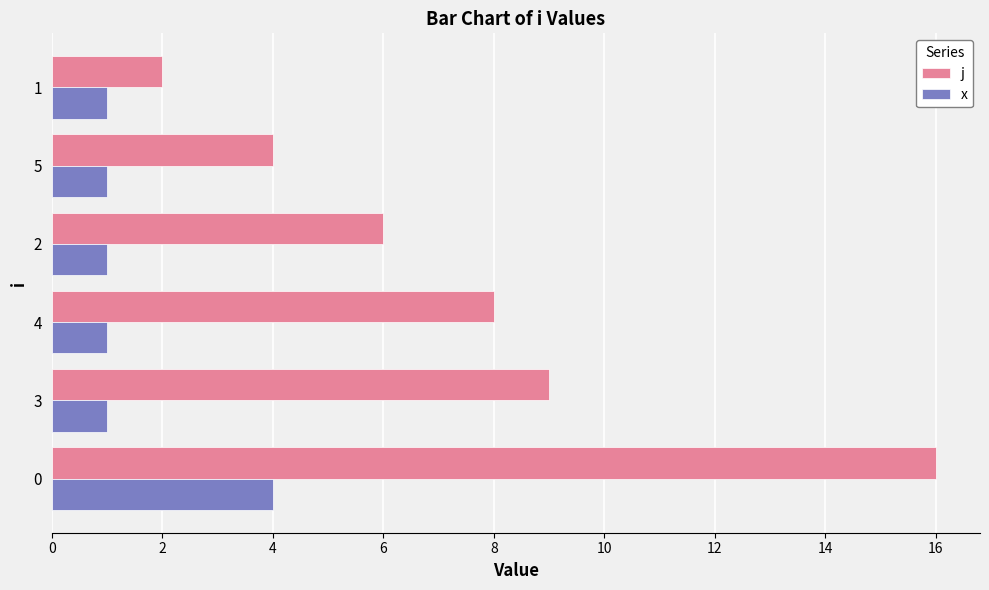

What is the difference between the highest and lowest values at 0?

12